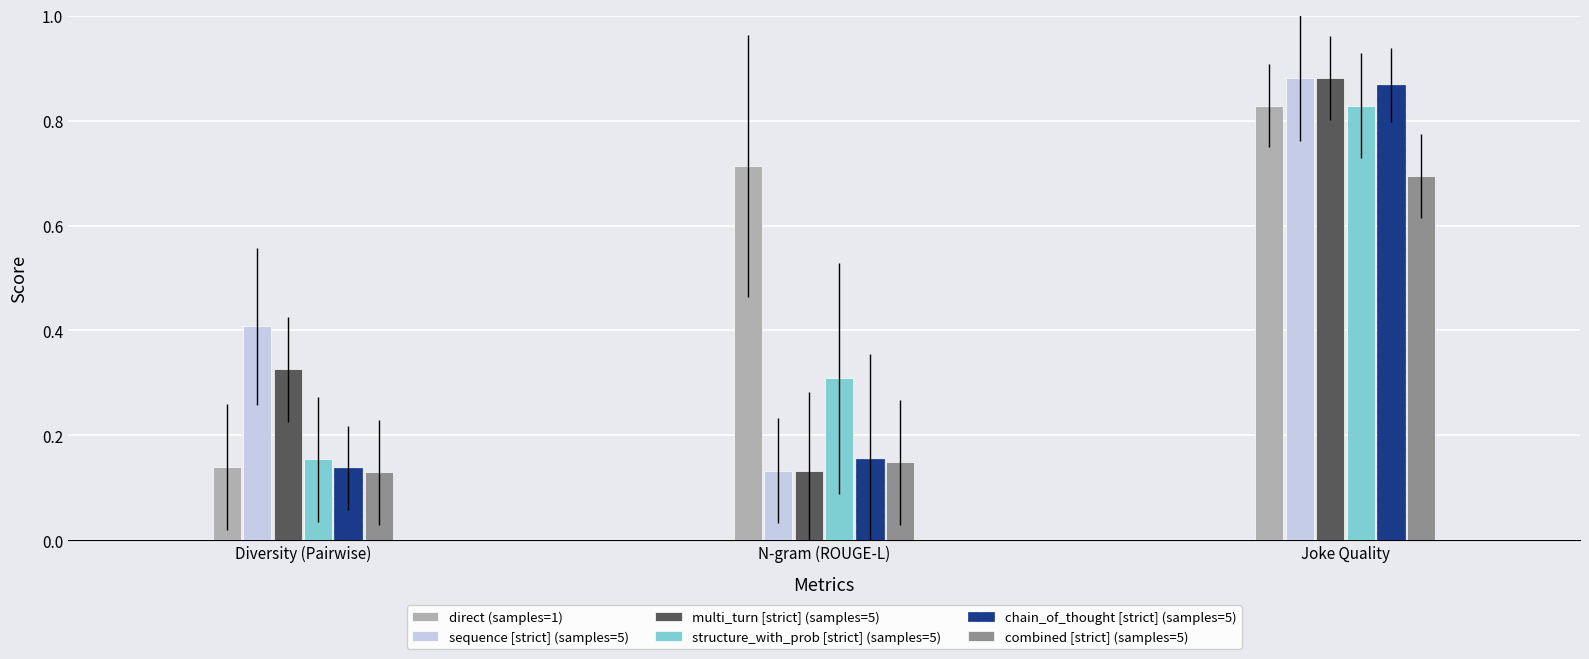

The direct (samples=1) series shows 0.7 at N-gram (ROUGE-L). True or false?

True